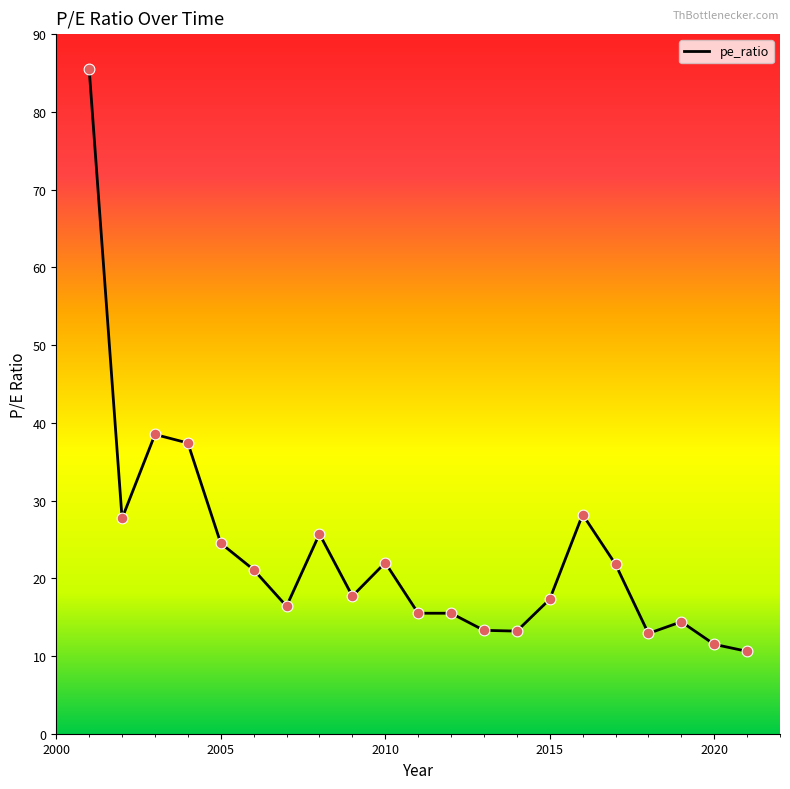

What is the minimum value shown in the chart?

10.6